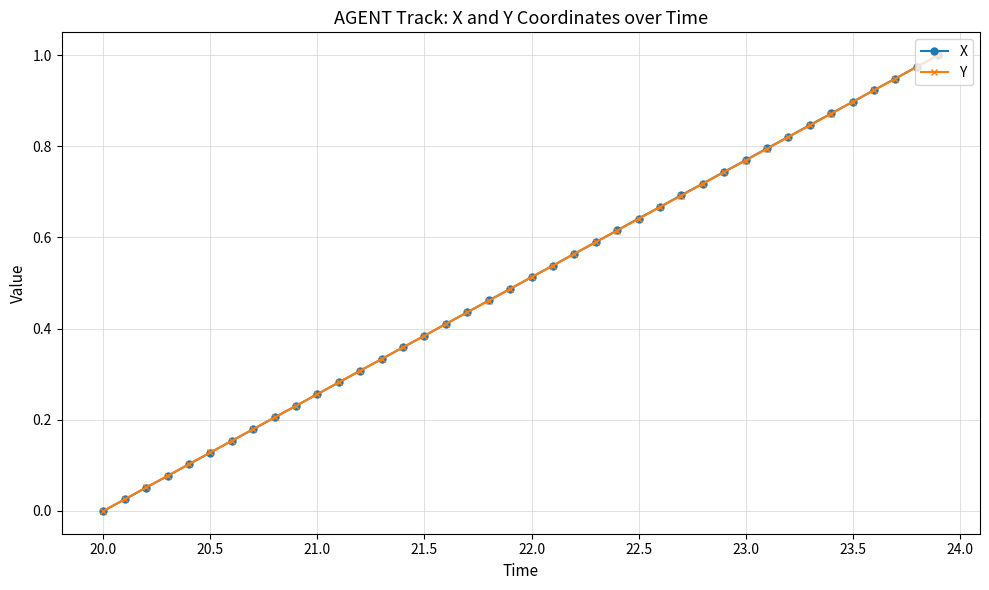

How many lines are shown in the chart?

2